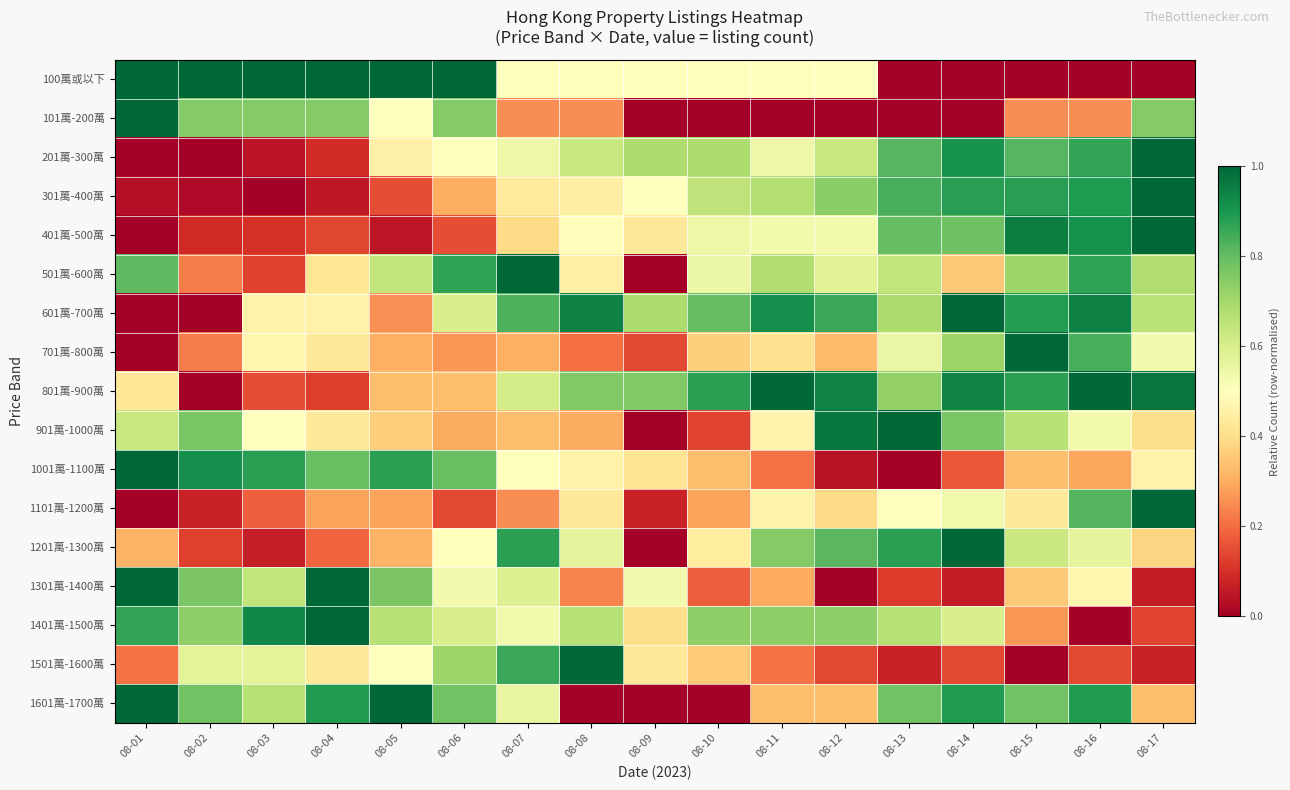

At how many categories does at least one series exceed 0?

17